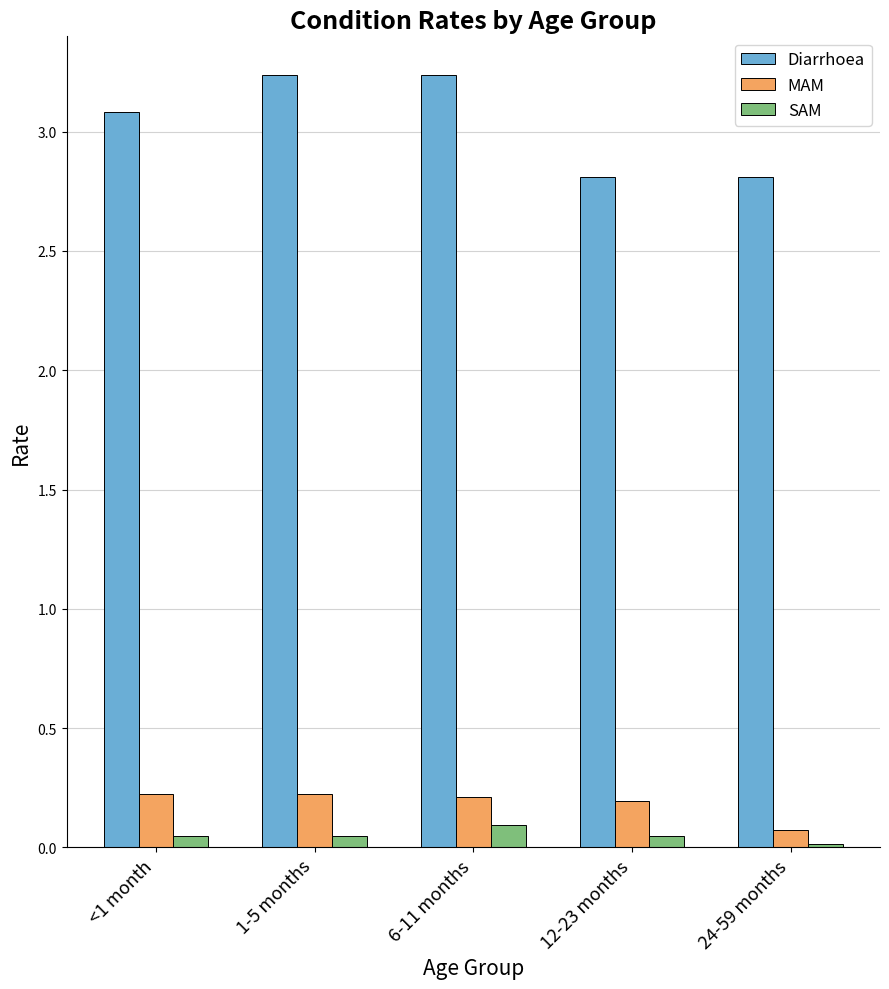

Which series has the largest total across all categories?

Diarrhoea